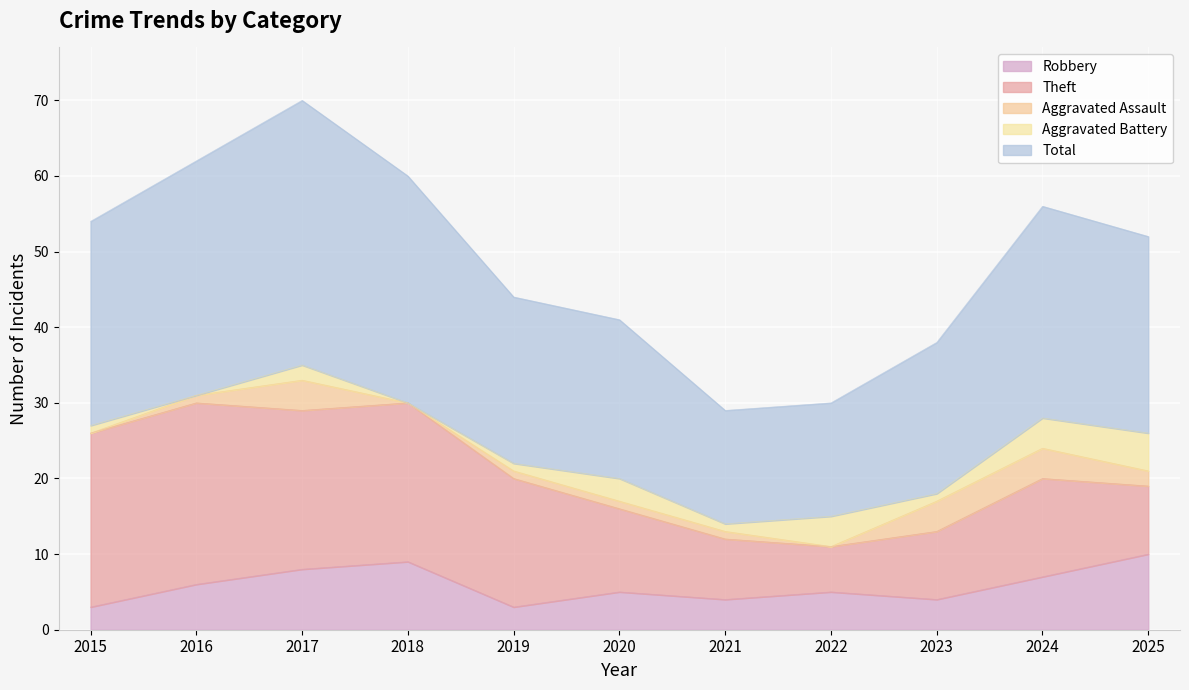

At which category is the sum across all series the highest?

2017